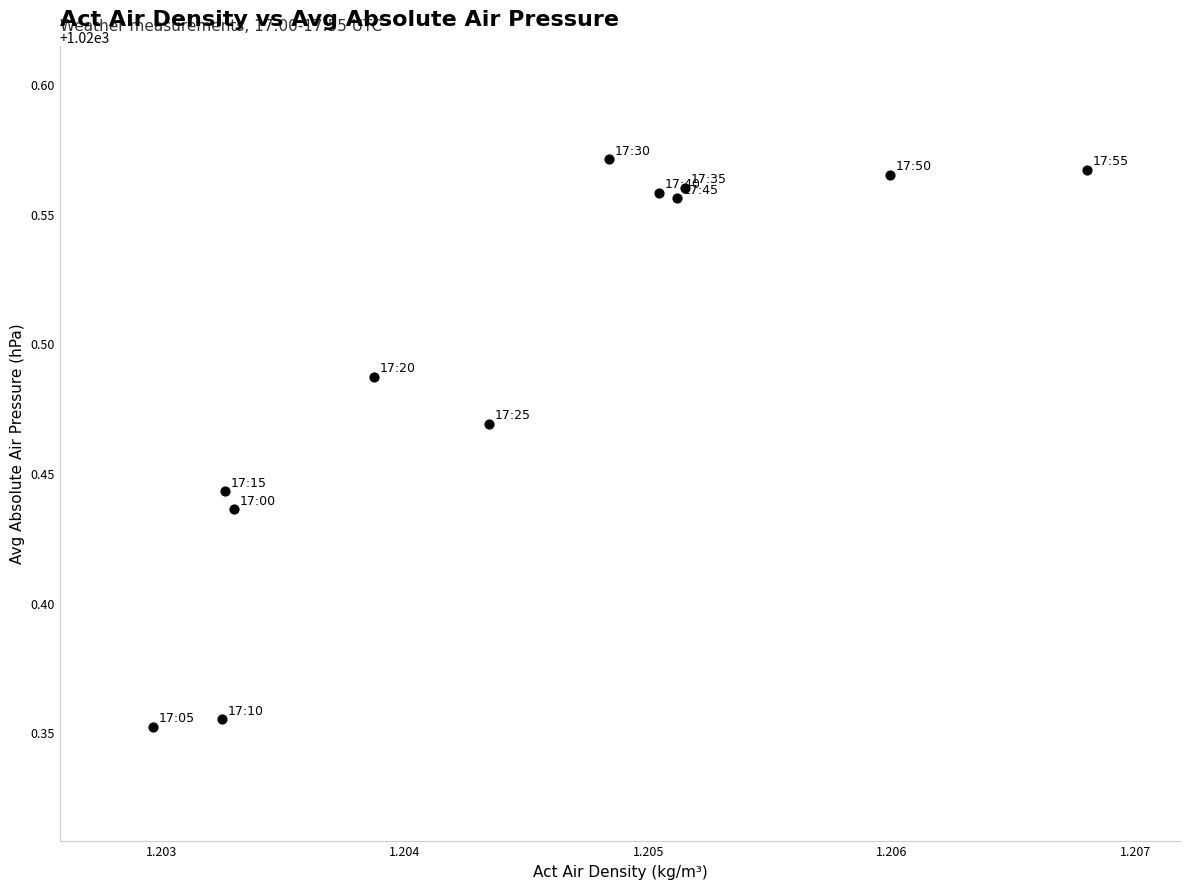

What is the average X value?

1.2